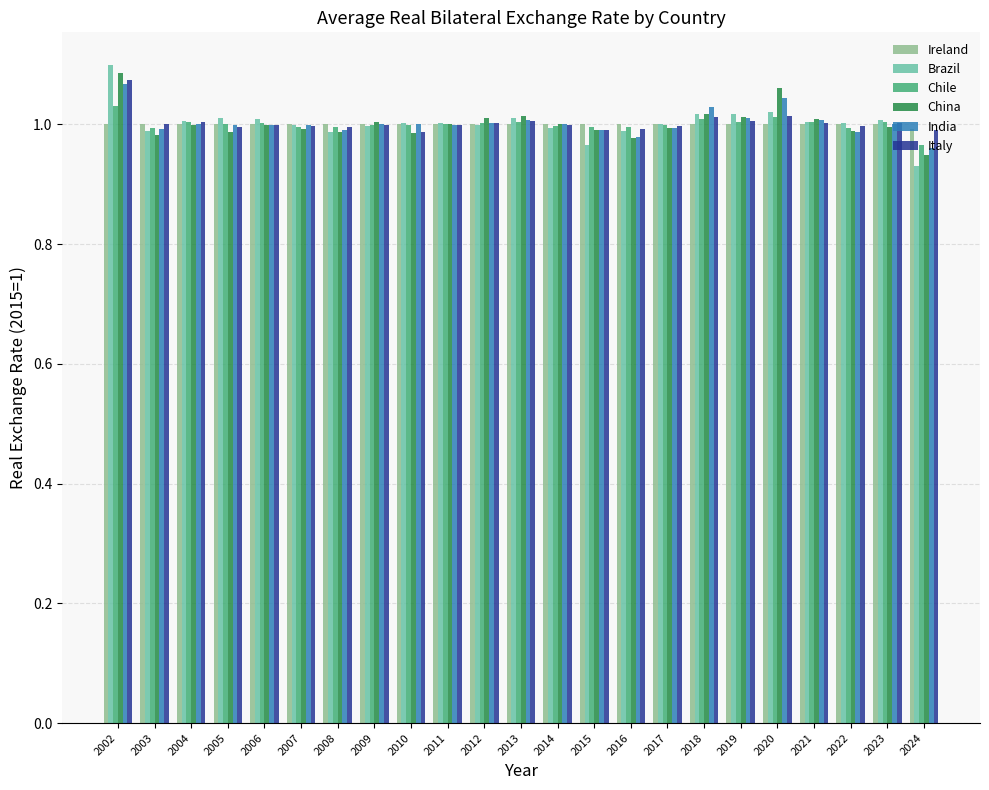

What is the sum of all Italy values?

23.1